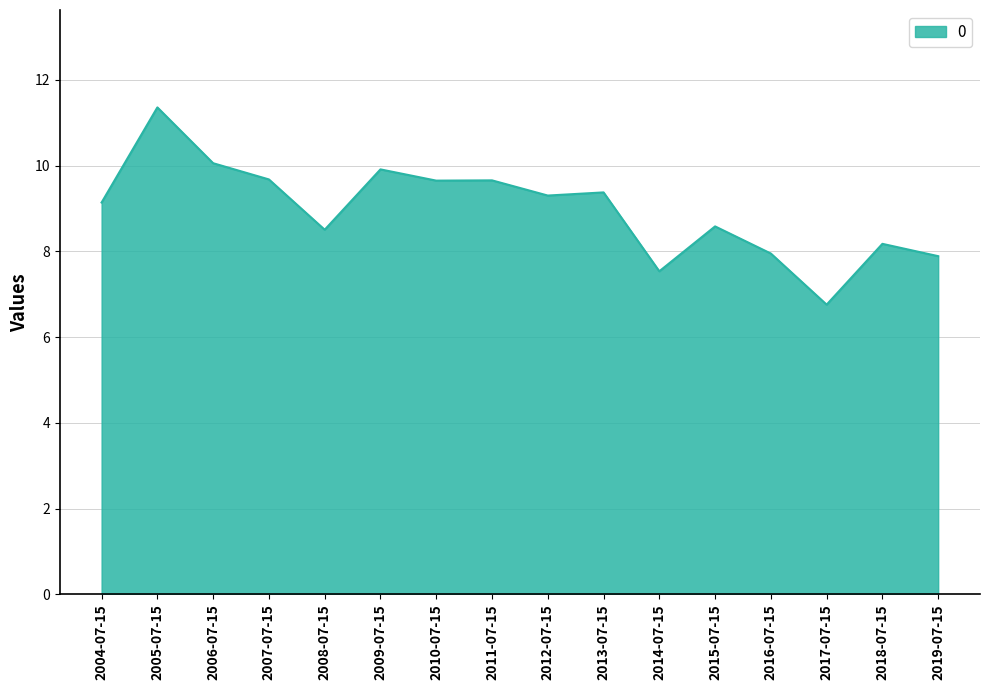

The value at 2012-07-15 is 16.6. True or false?

False